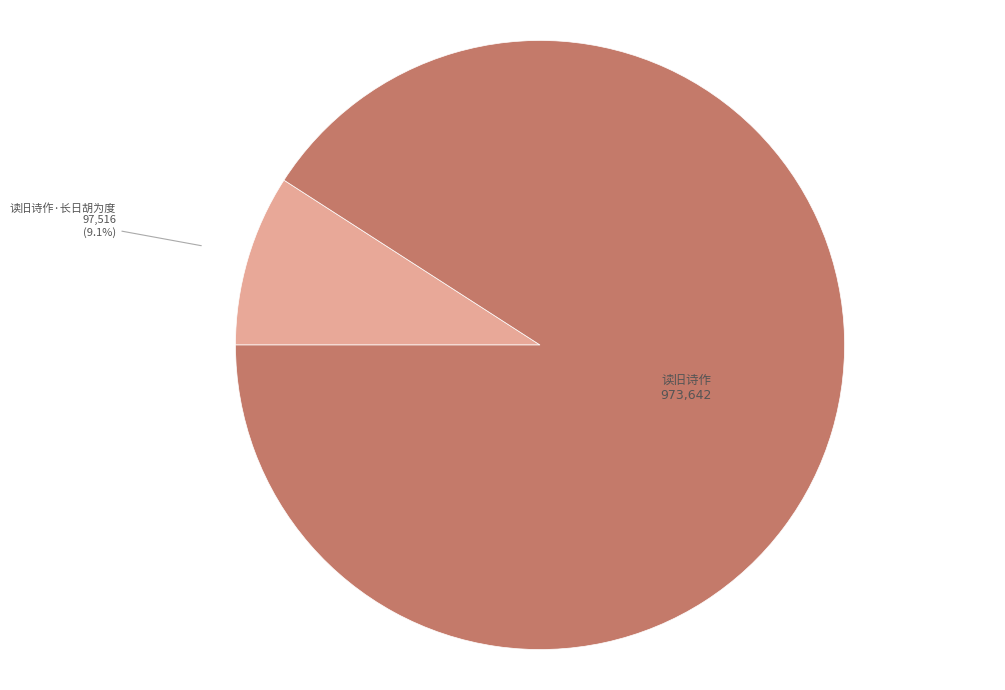

Is there any slice that represents more than half of the pie?

Yes